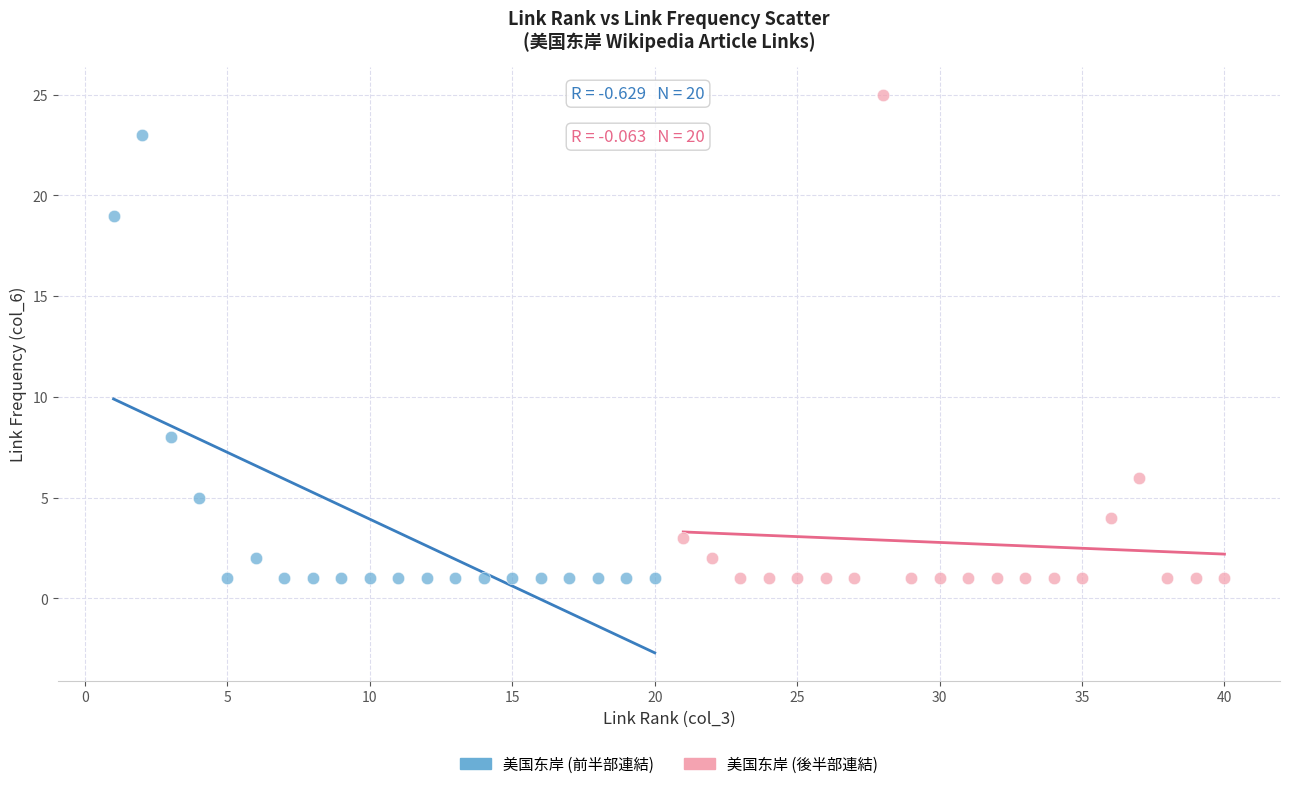

Which series reaches the maximum Y coordinate?

美国东岸 (後半部連結)